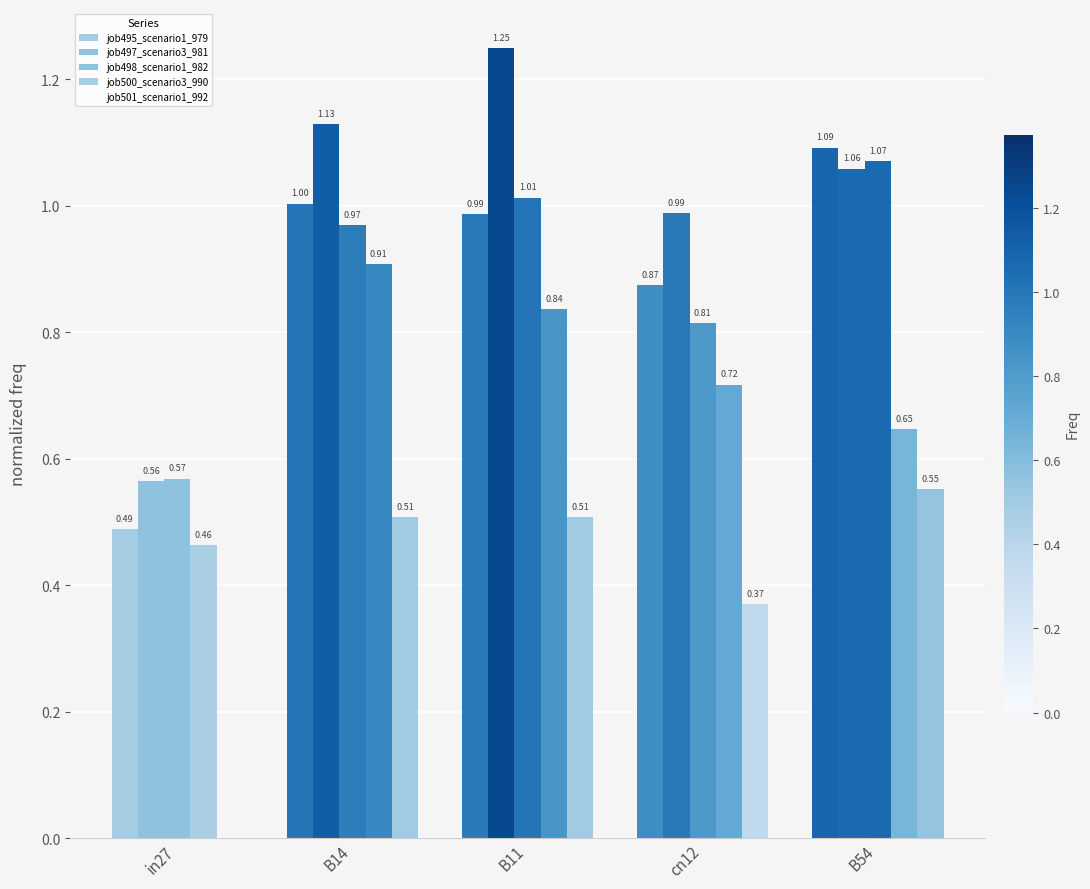

What position from the right is in27?

5